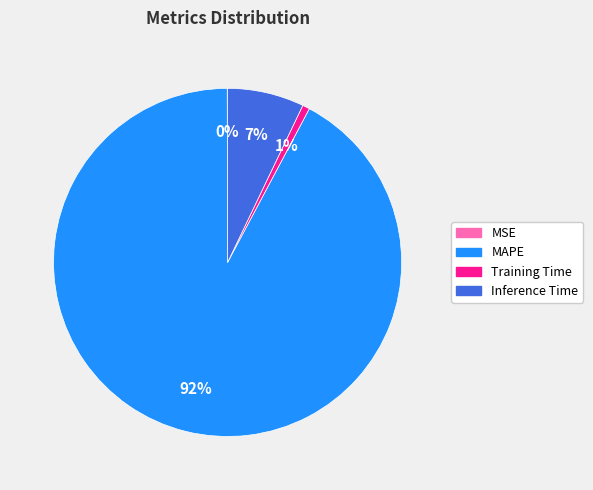

Is the sum of Inference Time and Training Time greater than half?

No